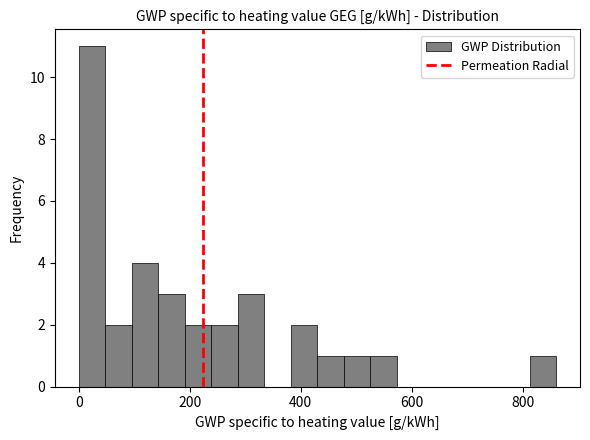

Around what value on the x-axis is the tallest bar? Give the approximate position of its centre, as read against the axis.

20